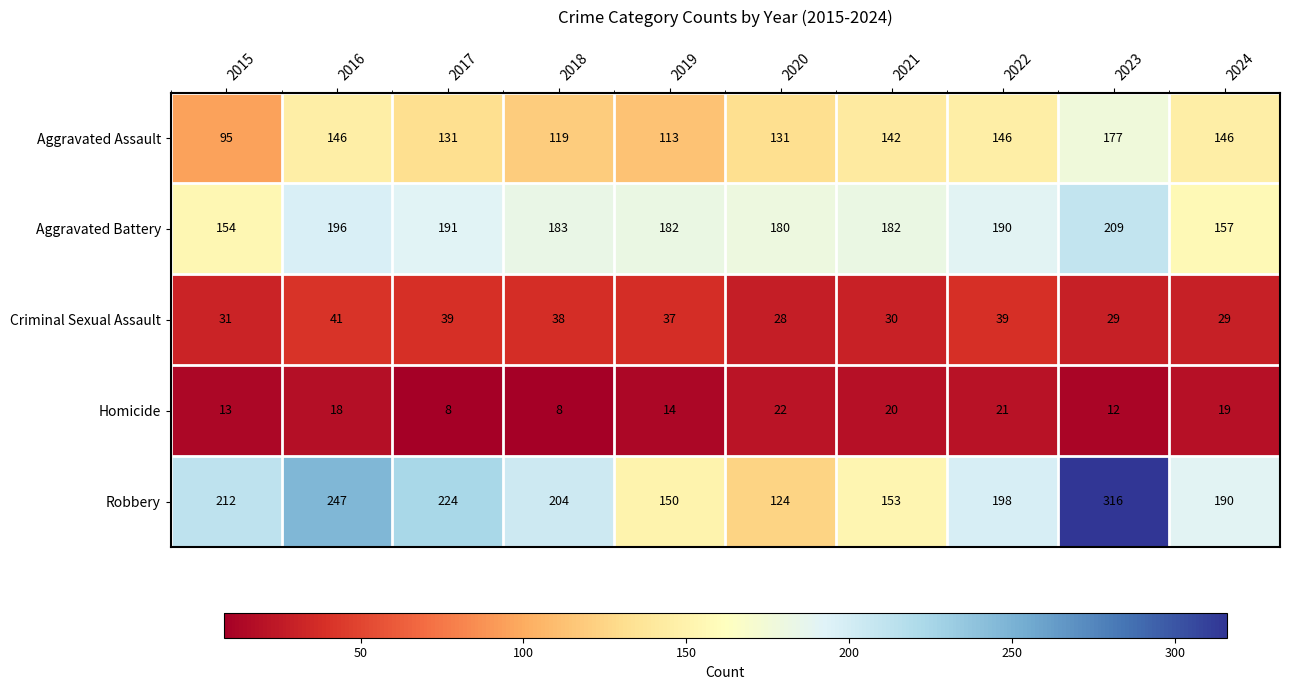

What is the highest value of the Aggravated Battery series?

209